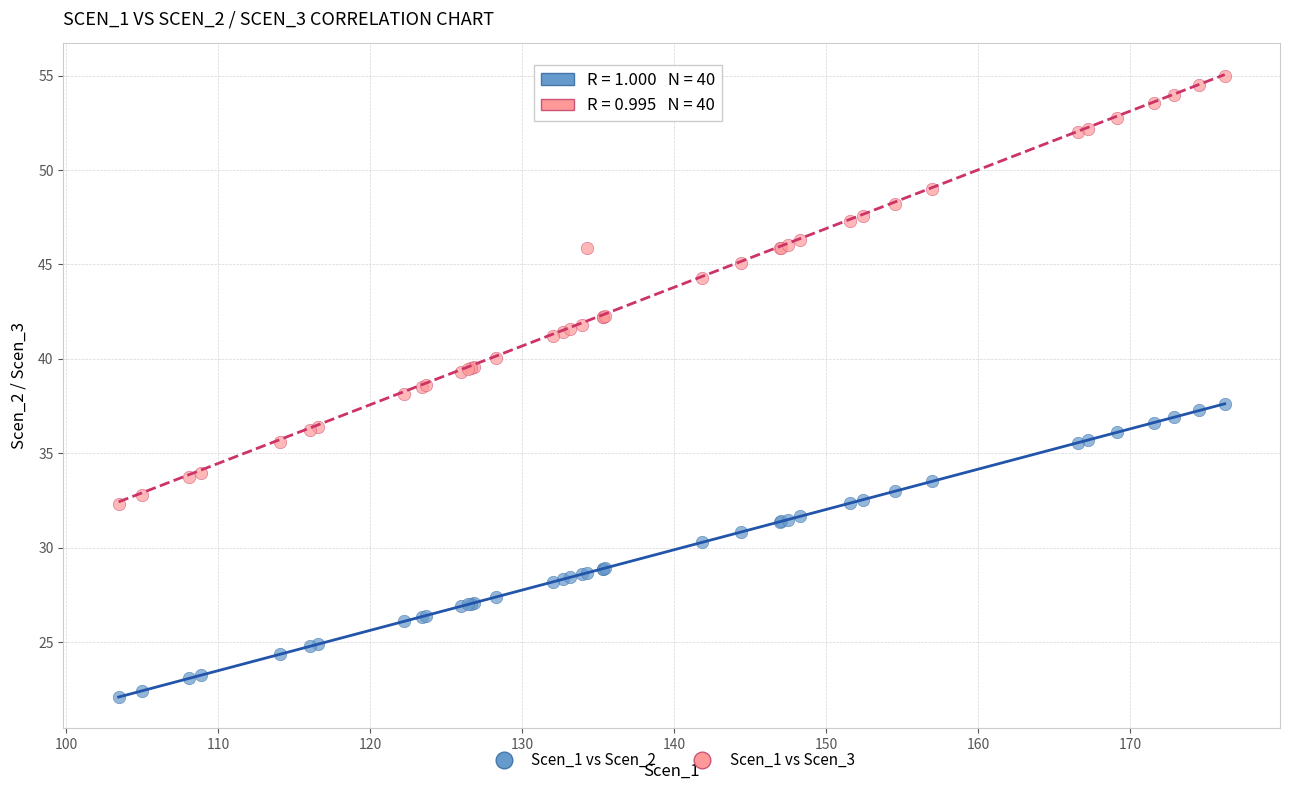

Which series contains the lowest Y value?

Scen_1 vs Scen_2